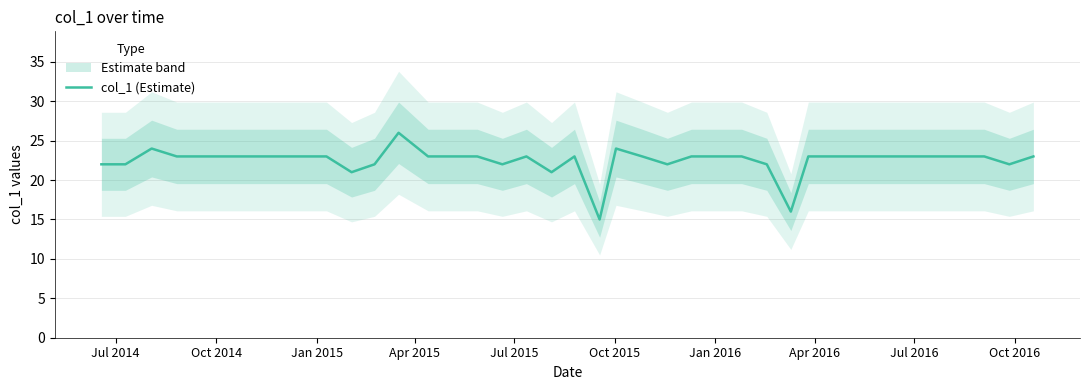

What is the minimum value for col_1 (Estimate)?

15